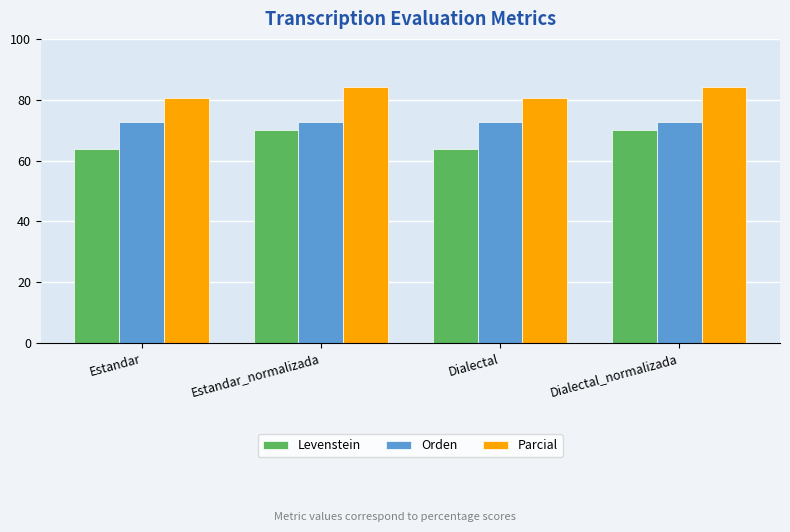

How many categories are shown in the chart?

4